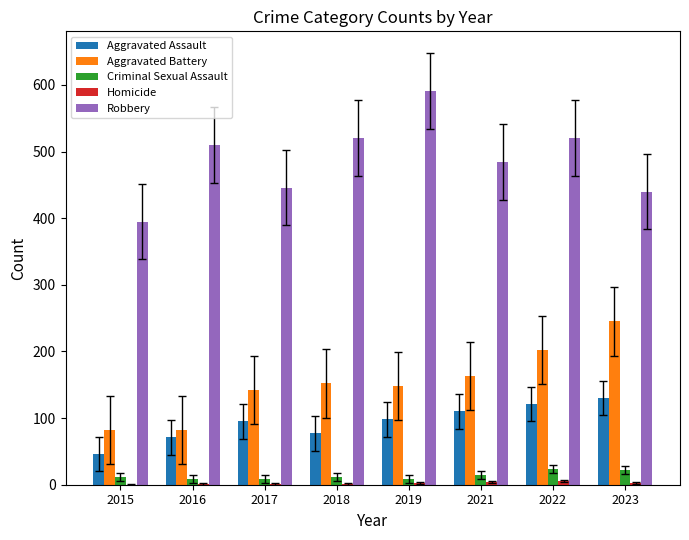

At which label is Robbery closest to 493?

2021